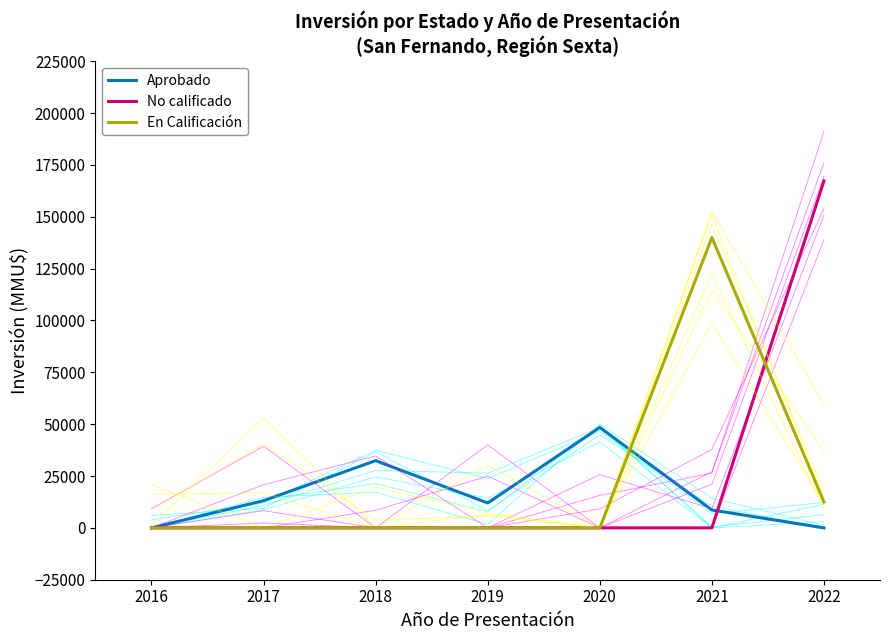

List the series in order of their overall mean, highest first.

No calificado, En Calificación, Aprobado